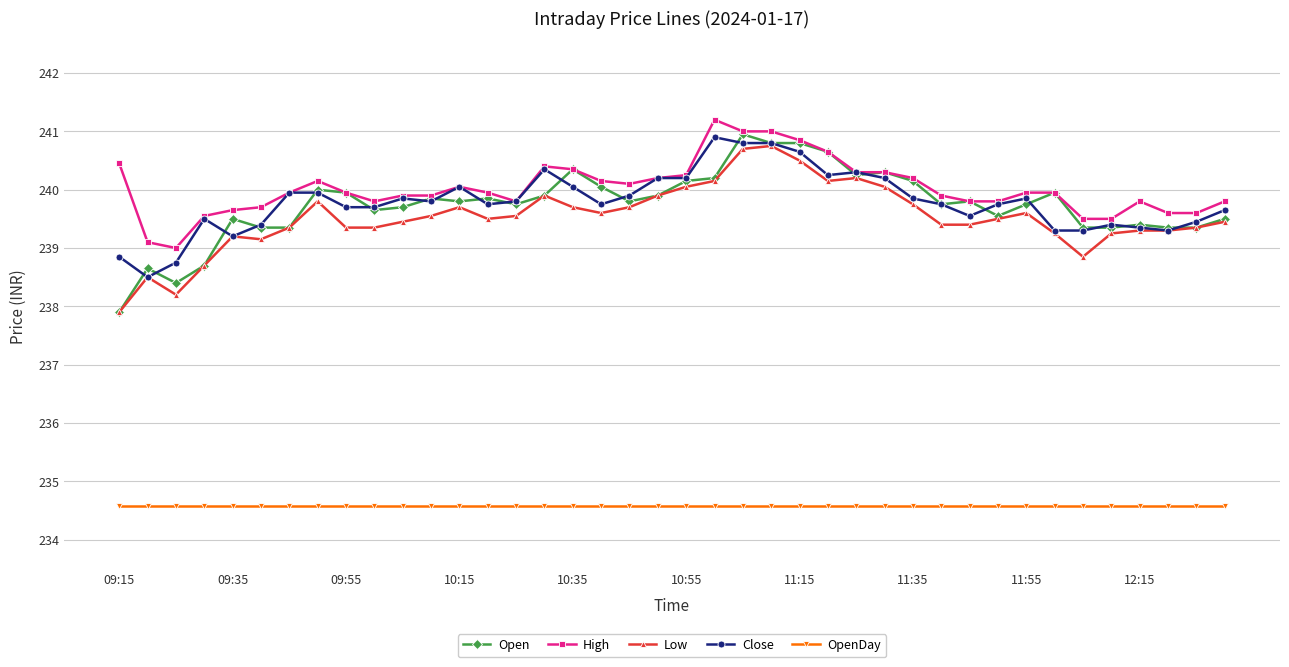

What are all the series names shown in the legend?

Open, High, Low, Close, OpenDay